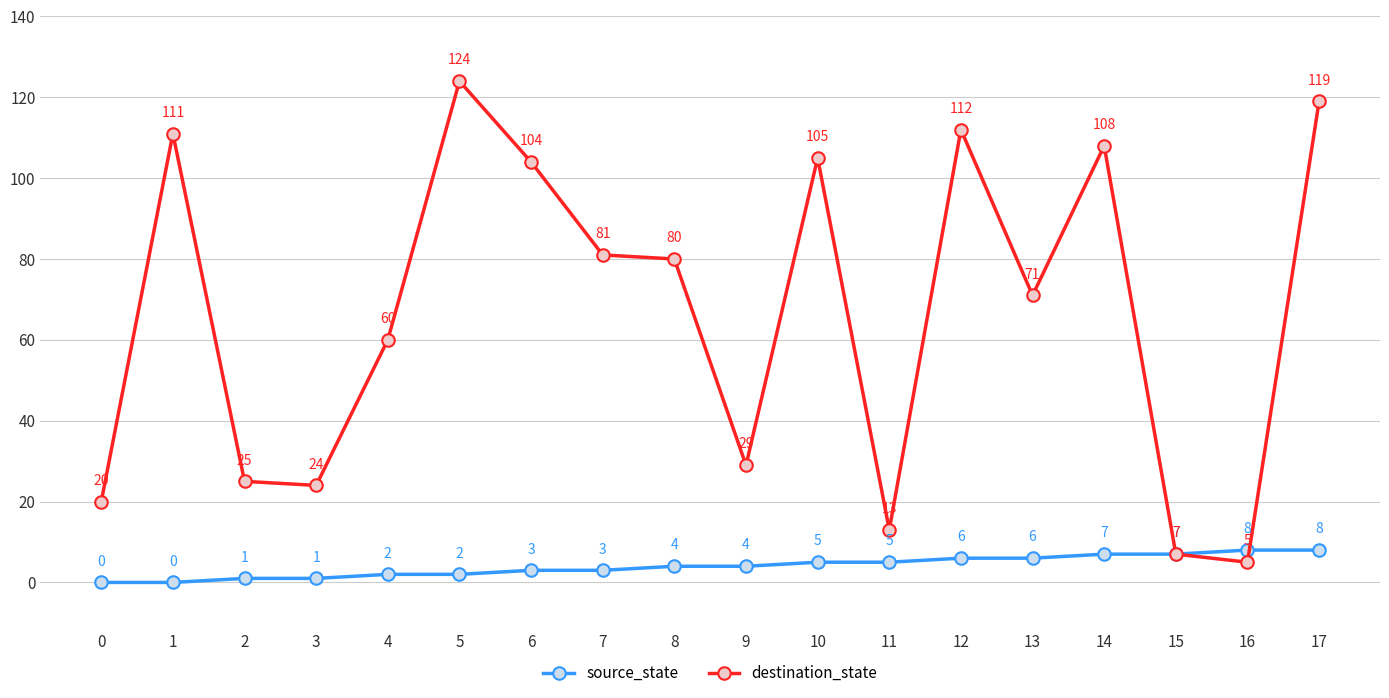

What is the difference between the maximum and minimum values in the source_state series?

8